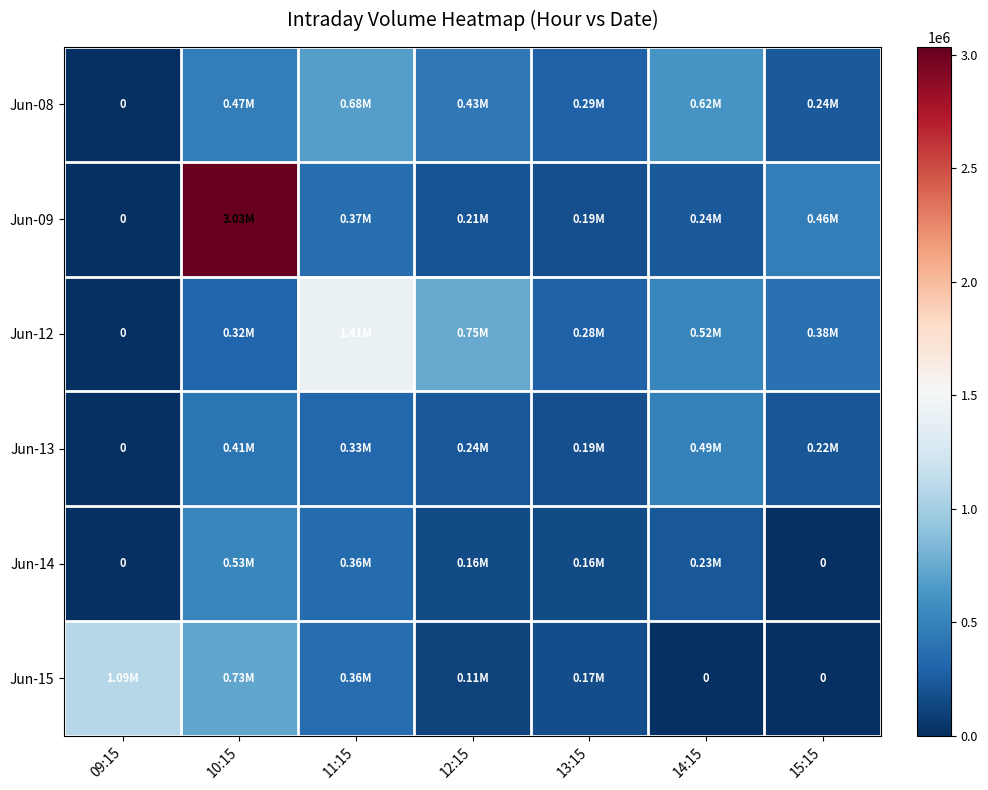

Rank the series by their maximum value, from highest to lowest.

Jun-09, Jun-12, Jun-15, Jun-08, Jun-14, Jun-13